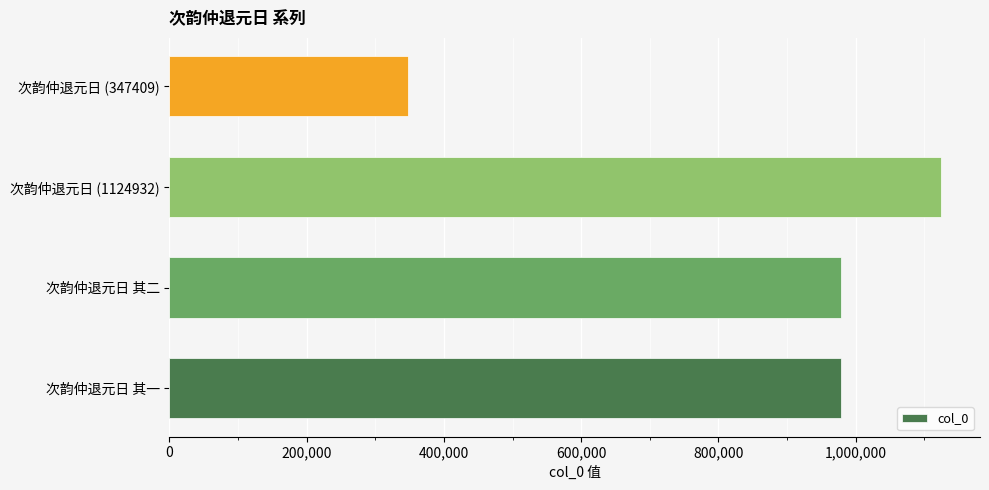

What is the difference between the maximum and minimum values?

777523